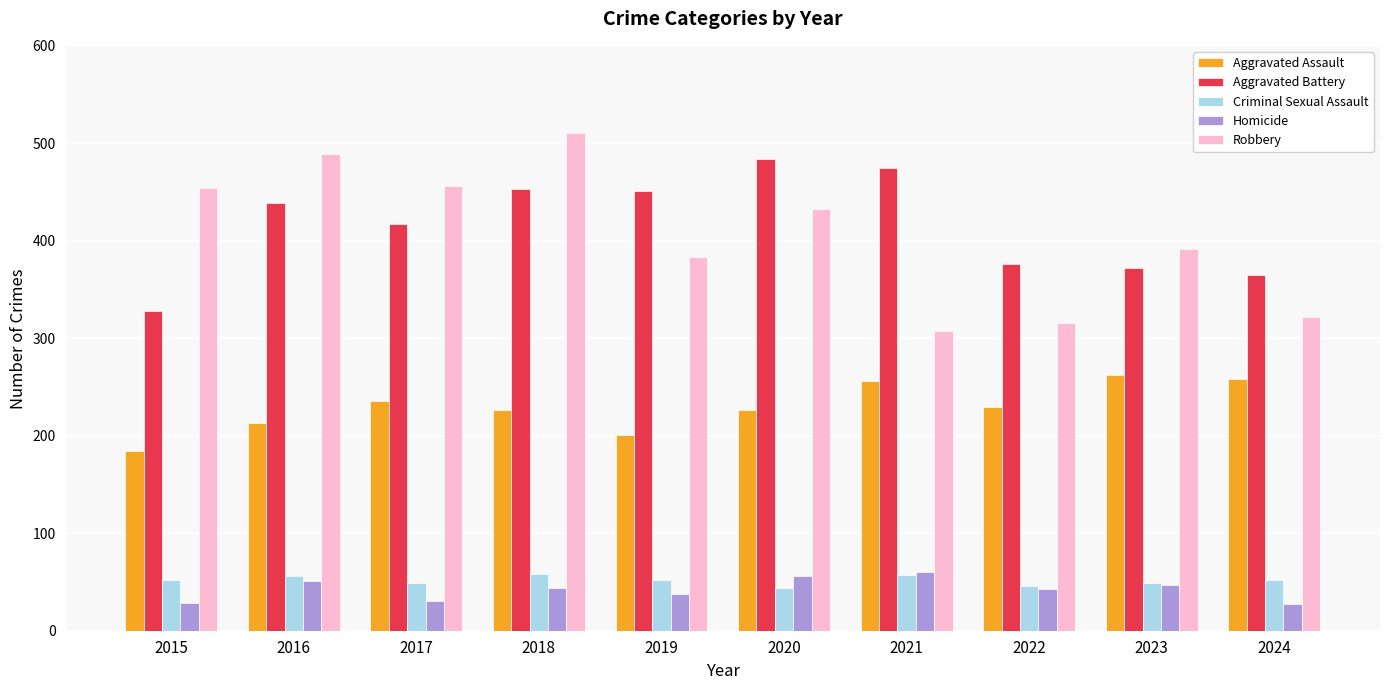

How many values in the Criminal Sexual Assault series are below 52?

4